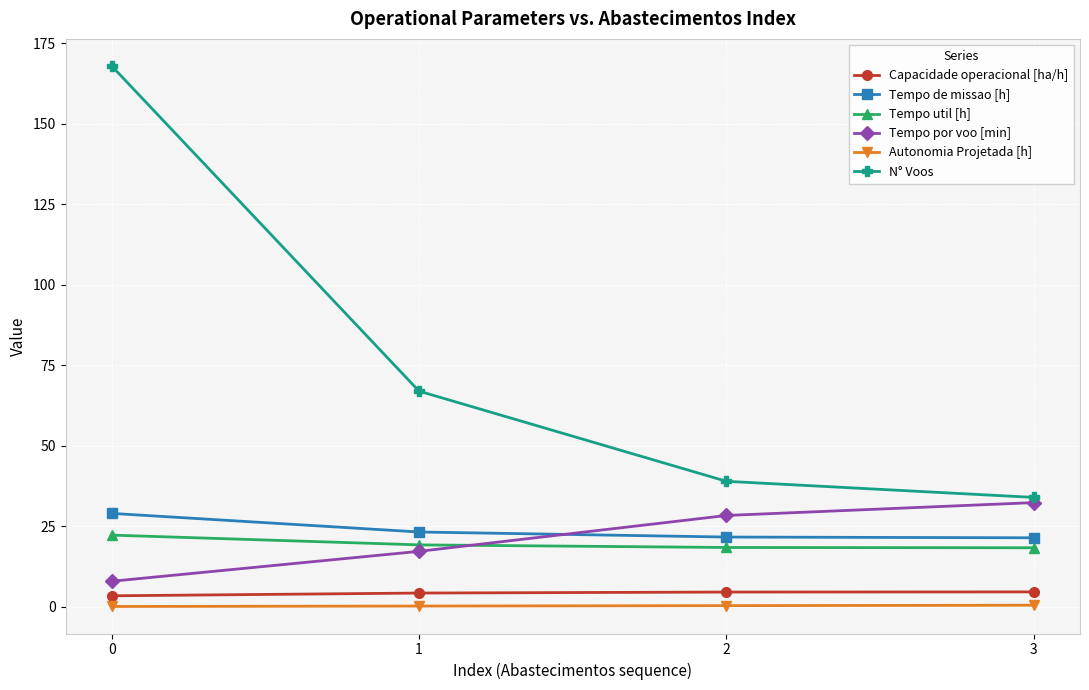

What is the difference between the highest and lowest values at 1?

66.7